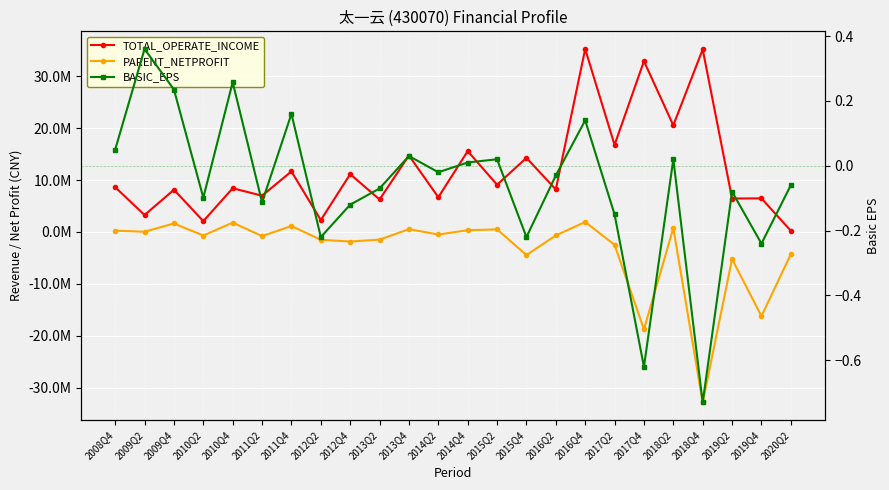

True or false: TOTAL_OPERATE_INCOME has a value of 14691282.0 at 2008Q4.

False